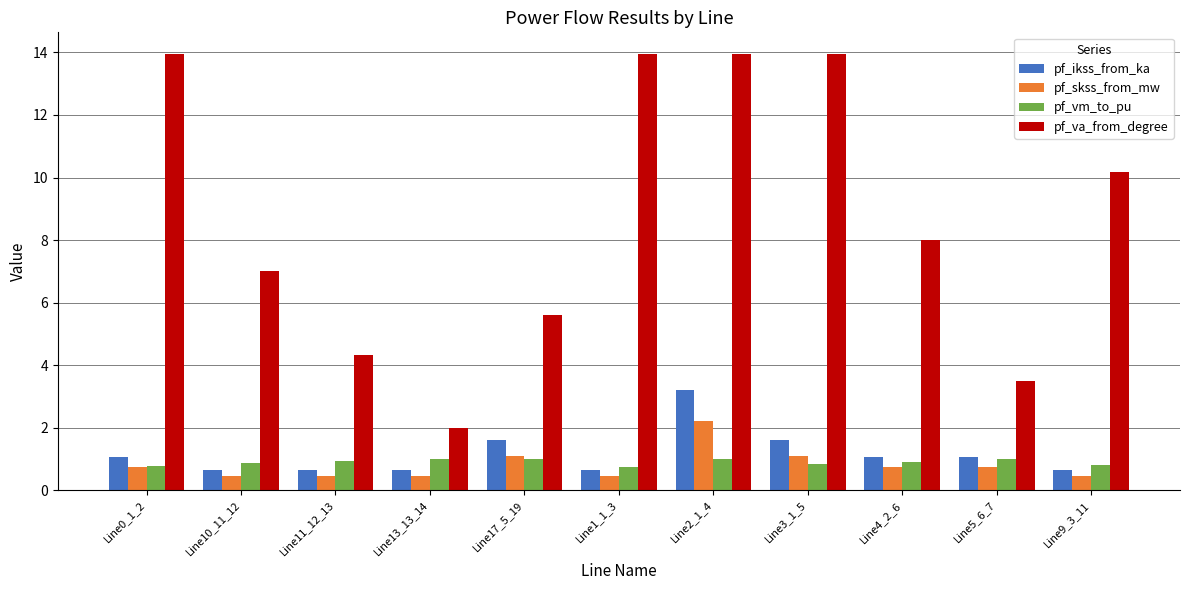

At which category is the sum across all series the highest?

Line2_1_4